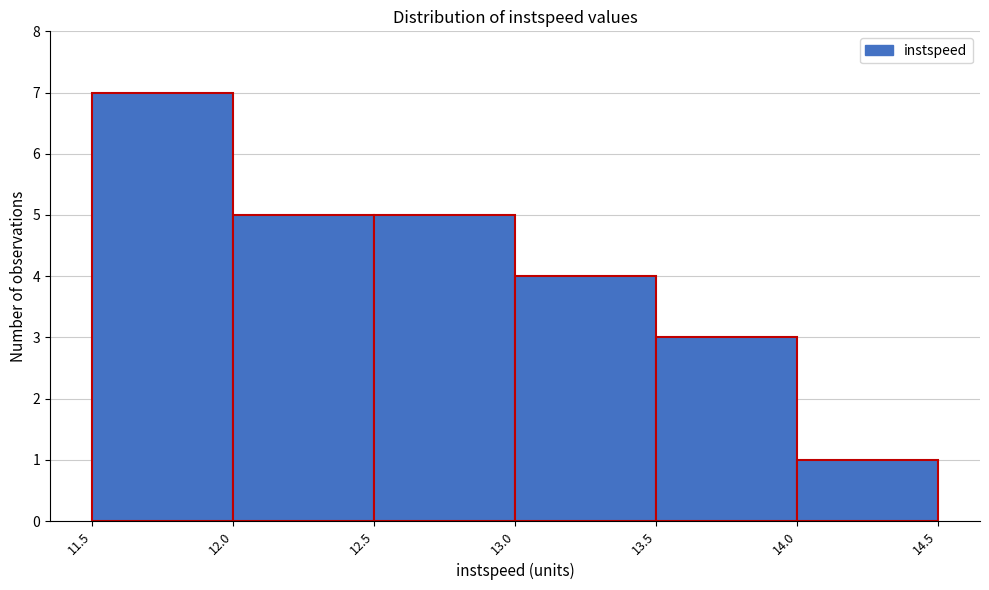

Reading left to right, list every bar in this chart as the range it spans on the x-axis followed by its height. The values are not printed on the chart, so give them approximately, as read against the axis.

11.5 to 12.0: 7
12.0 to 12.5: 5
12.5 to 13.0: 5
13.0 to 13.5: 4
13.5 to 14.0: 3
14.0 to 14.5: 1